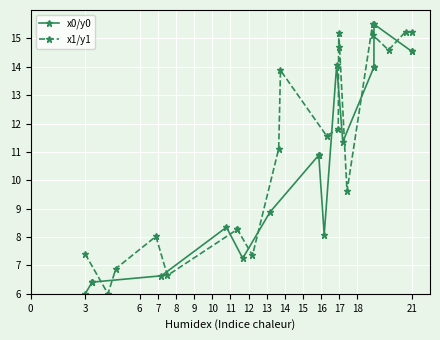

Rank the series by their maximum value, from highest to lowest.

x0/y0, x1/y1